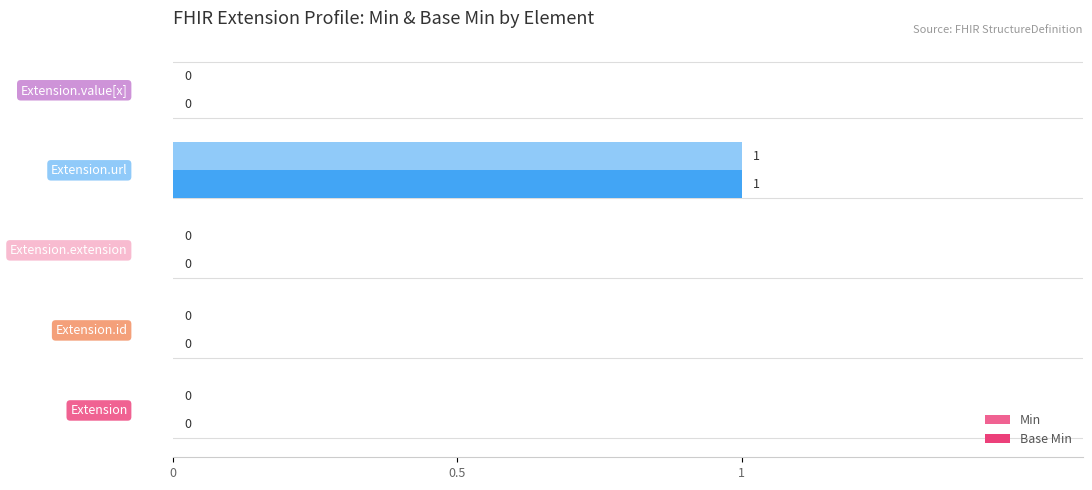

How many Min values are between 0 and 1?

5